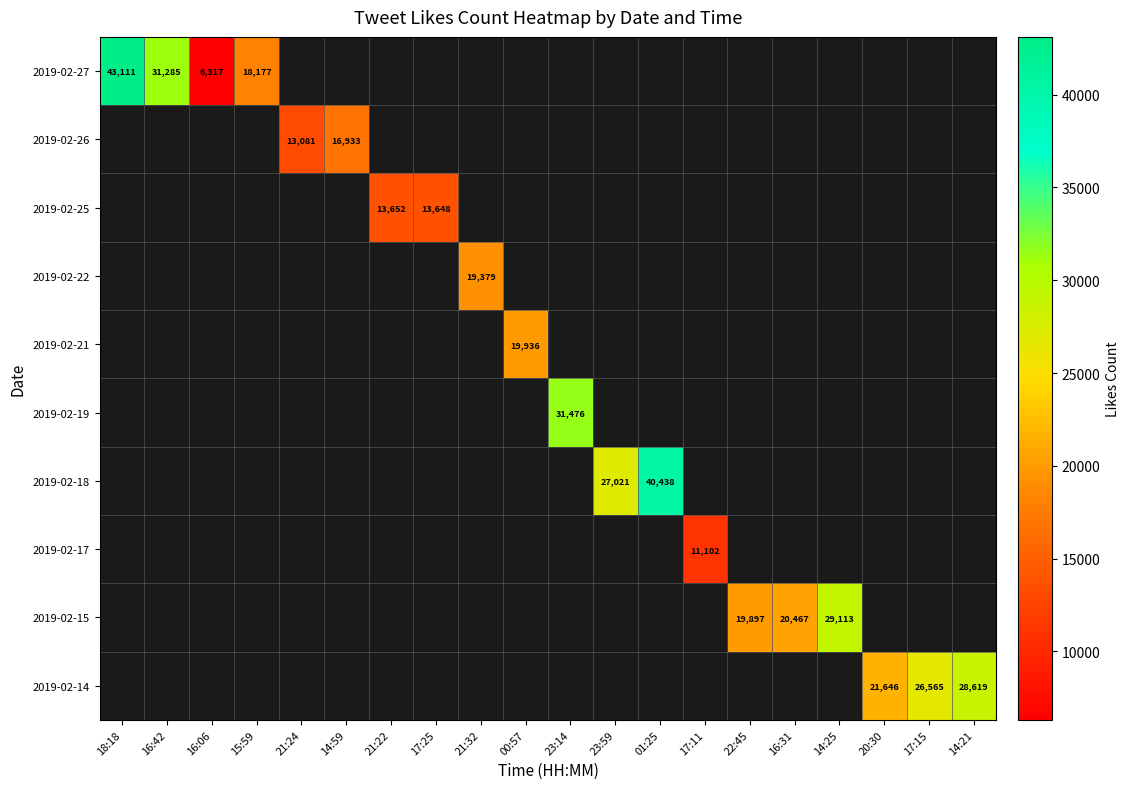

Count the number of categories in the chart.

20